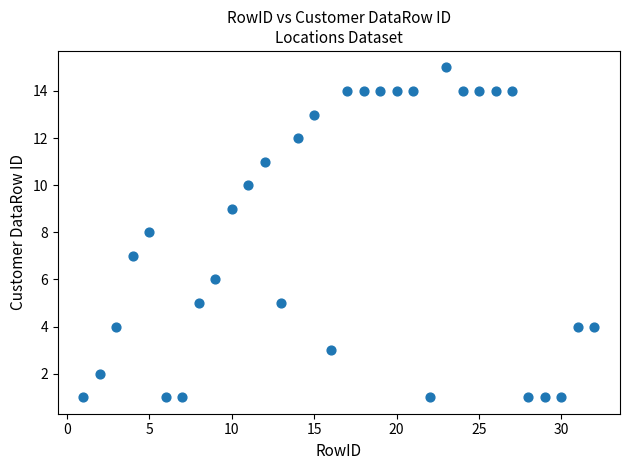

What is the range of Y values (max minus min)?

14